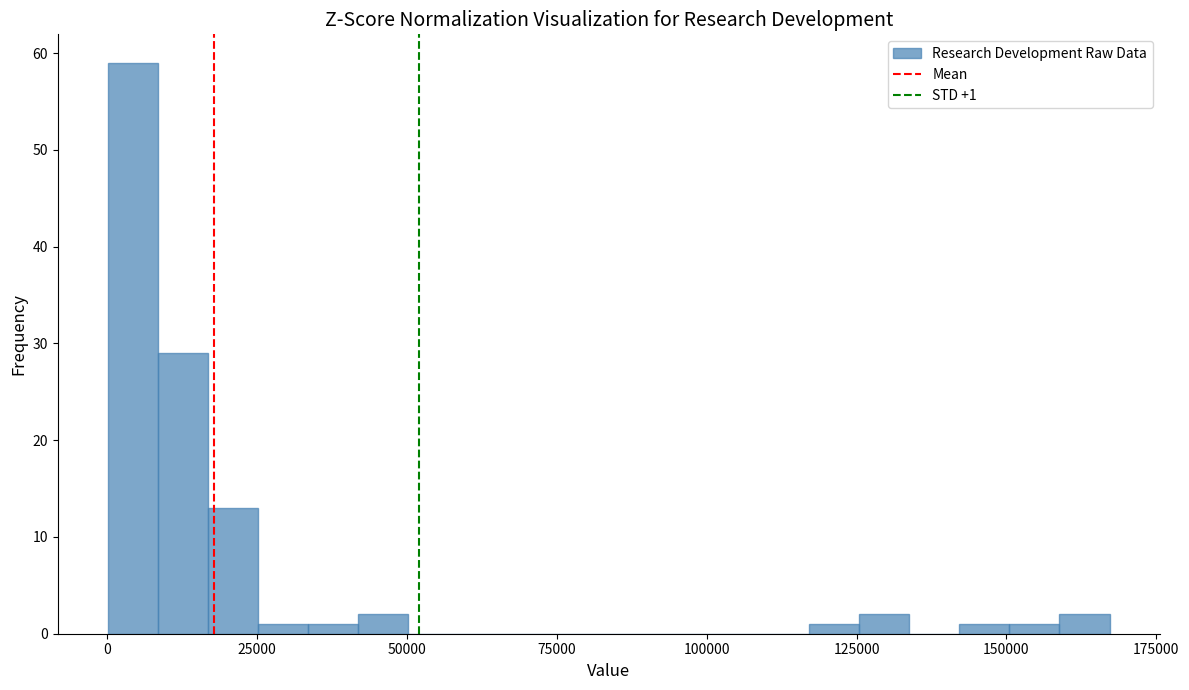

Read against the x-axis, roughly where is the centre of the tallest bar?

5000